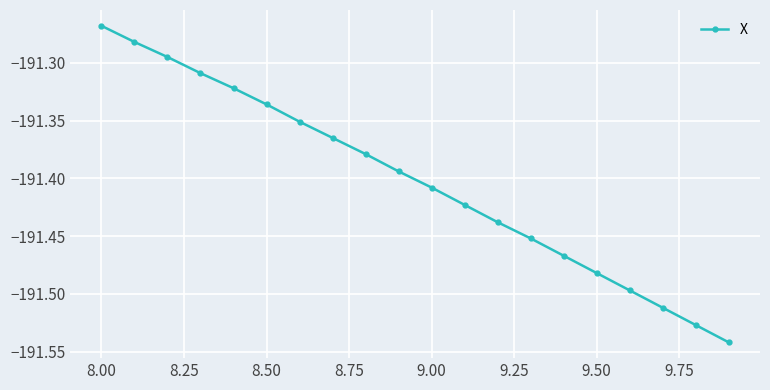

True or false: the data has more than 2 interior local peaks.

False